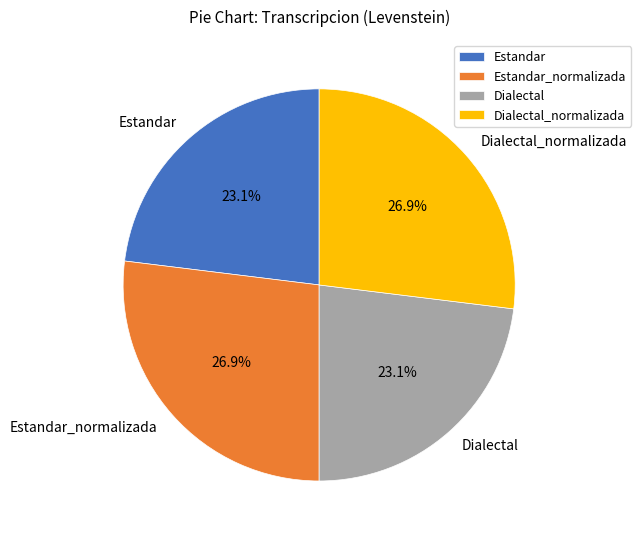

How many slices are in this pie chart?

4